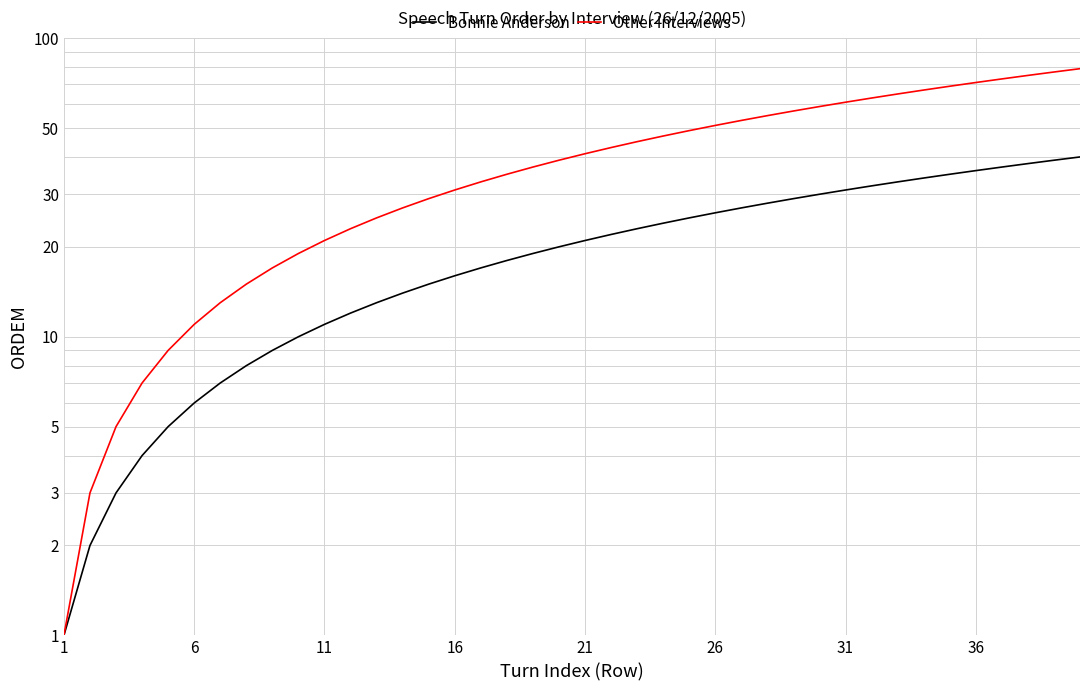

How many series are shown in this chart?

2